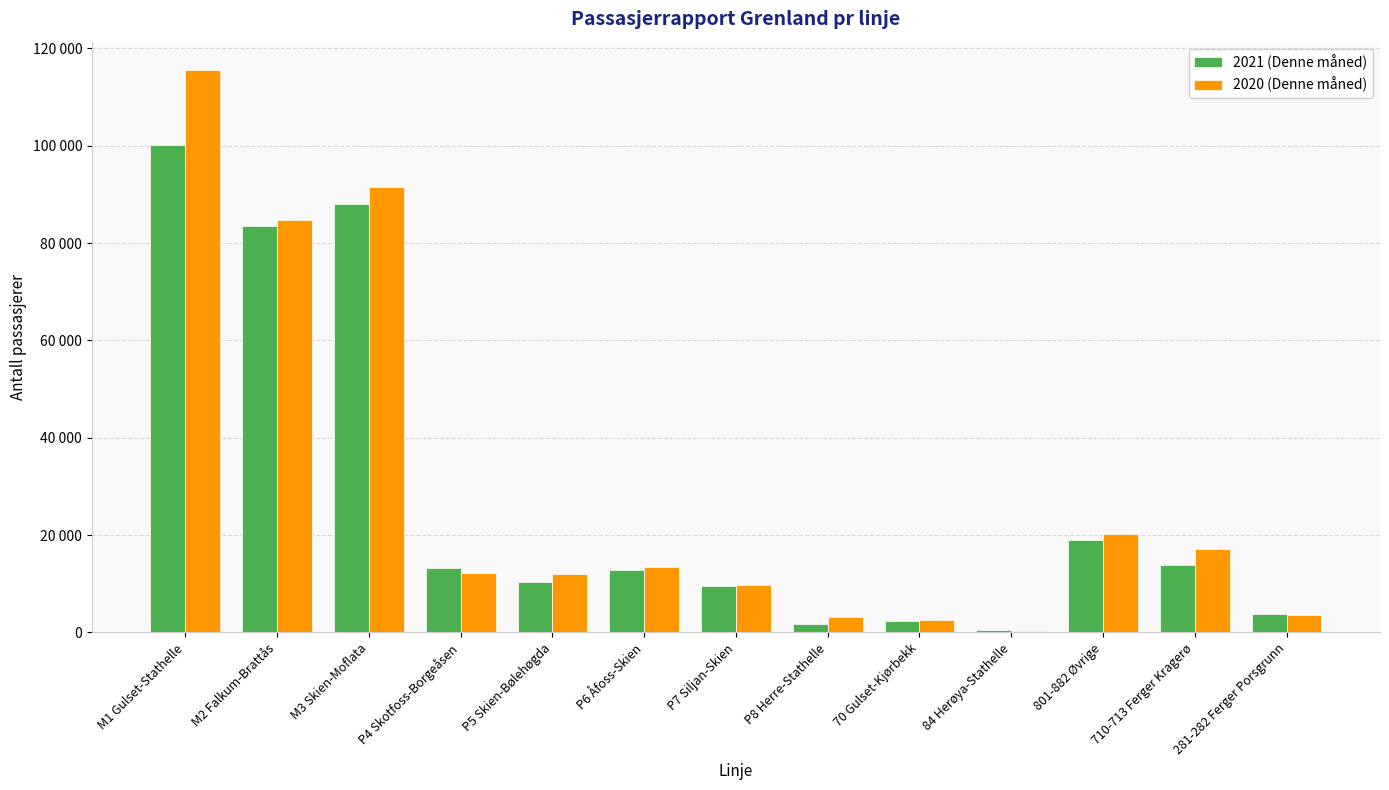

What is the difference between the 2020 (Denne måned) values at P7 Siljan-Skien and 70 Gulset-Kjørbekk?

6991